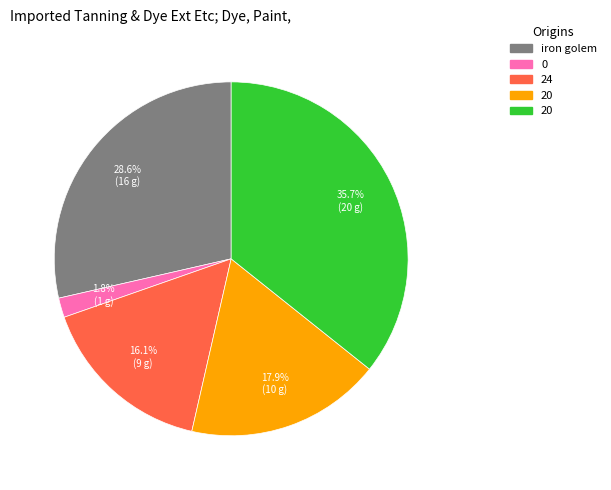

Is there any slice that represents more than half of the pie?

No